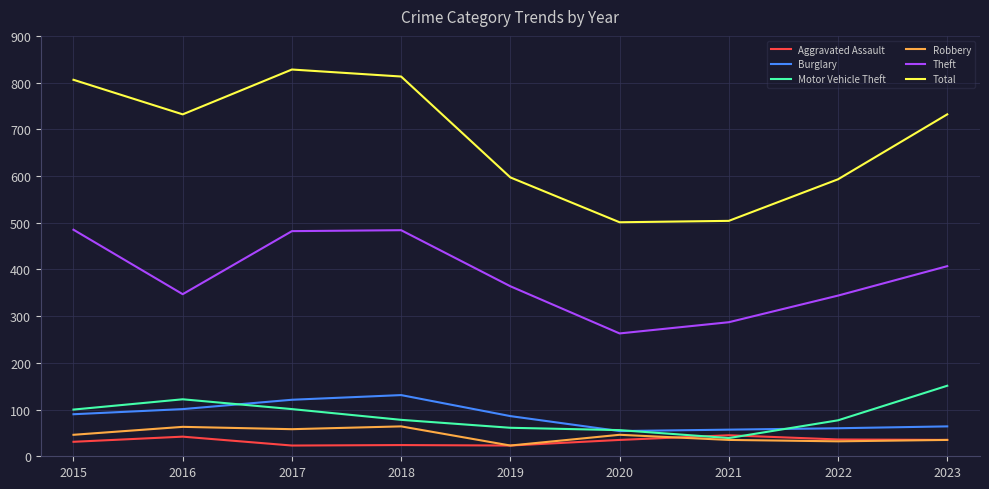

True or false: Burglary has a value of 106 at 2023.

False